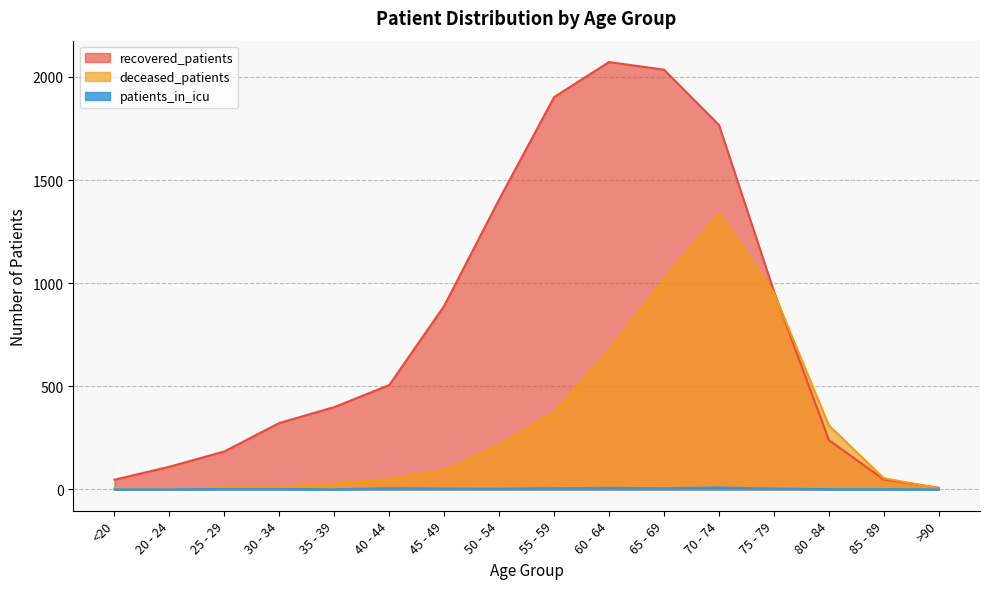

Between <20 and 70 - 74, which series saw the biggest shift?

recovered_patients